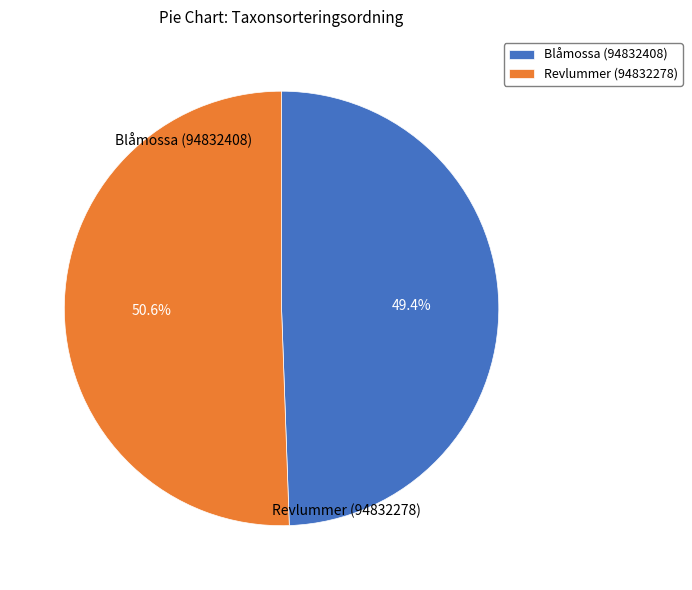

To the nearest percent, what is the combined percentage of Revlummer (94832278) and Blåmossa (94832408)?

100%